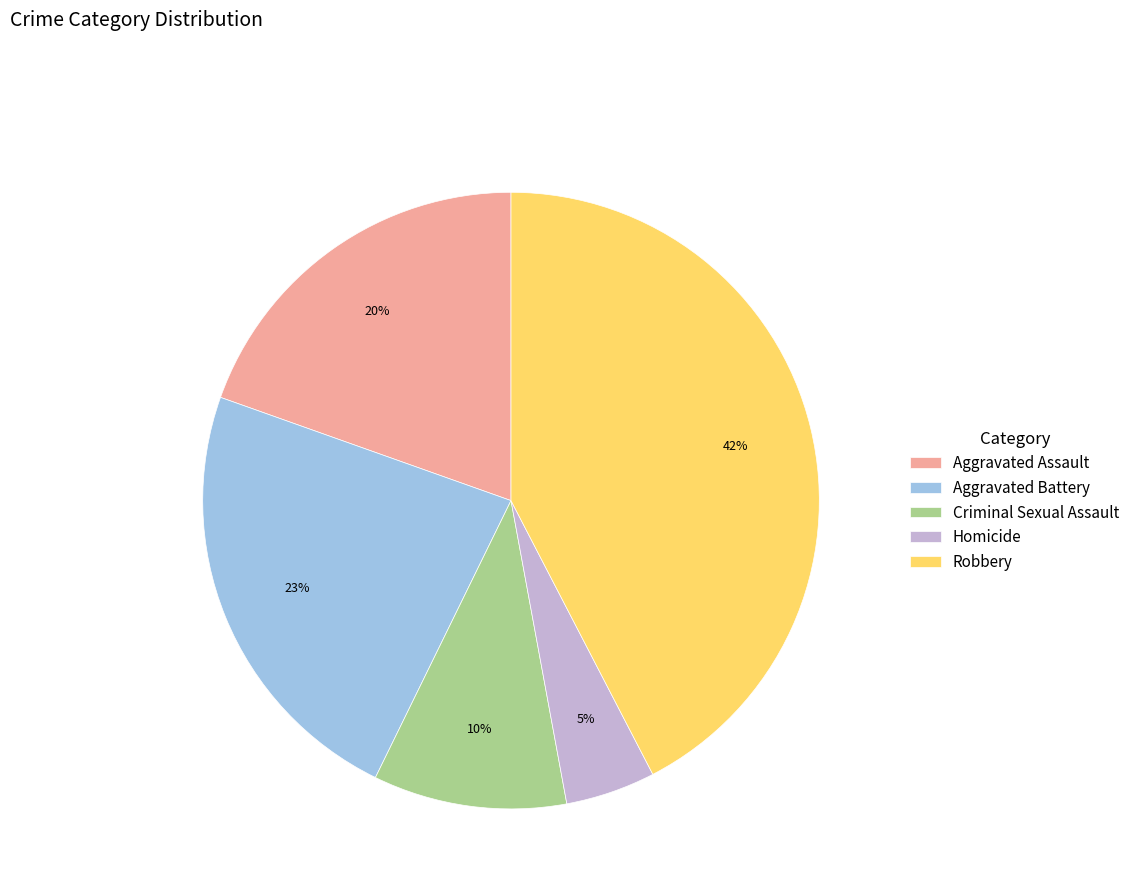

Count the number of slices in the pie.

5